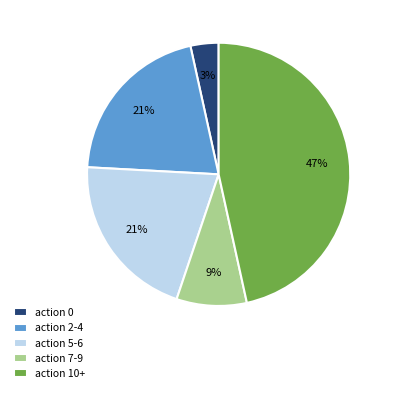

Combined, do action 10+ and action 2-4 account for over 50%?

Yes